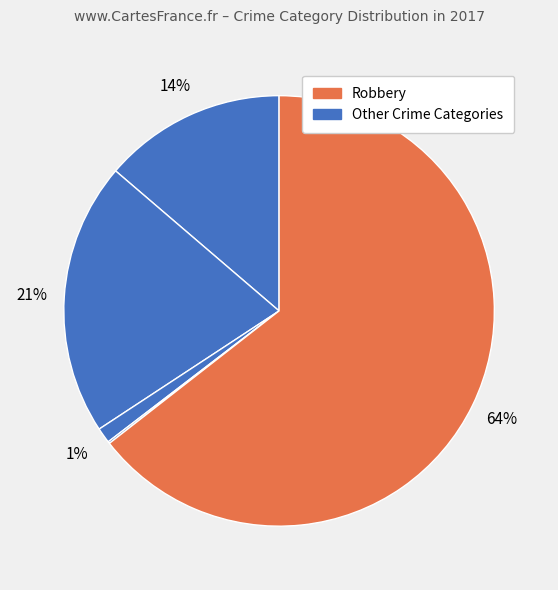

How many slices are in this pie chart?

5